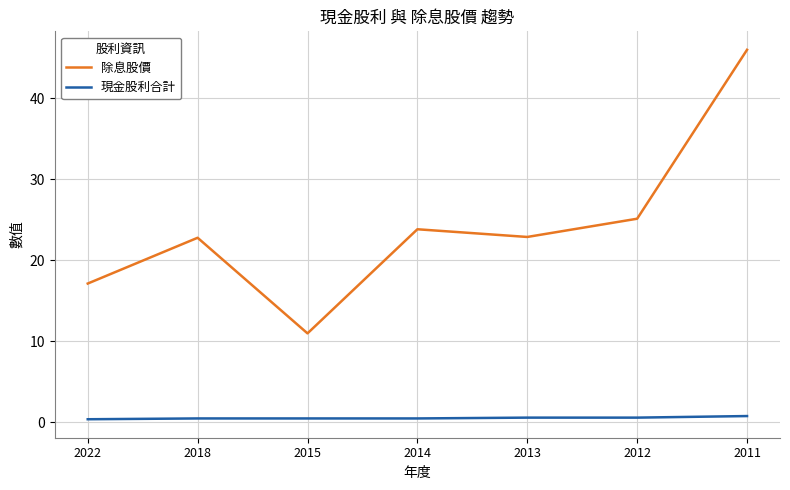

Is it true that 現金股利合計 equals 0.5 at 2018?

True